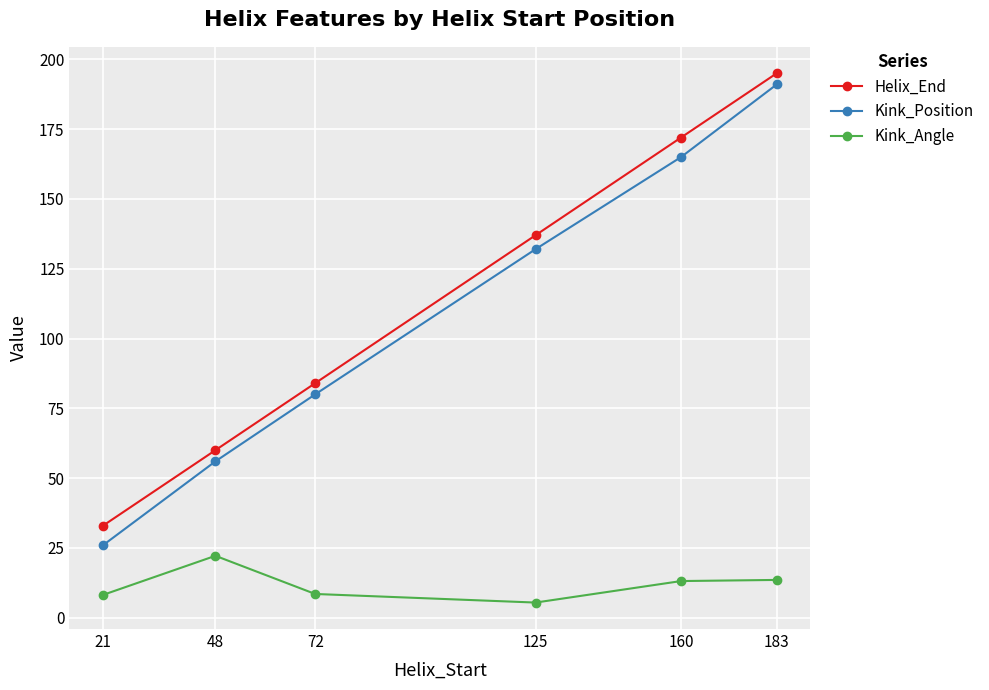

At which label does Helix_End reach its minimum?

21